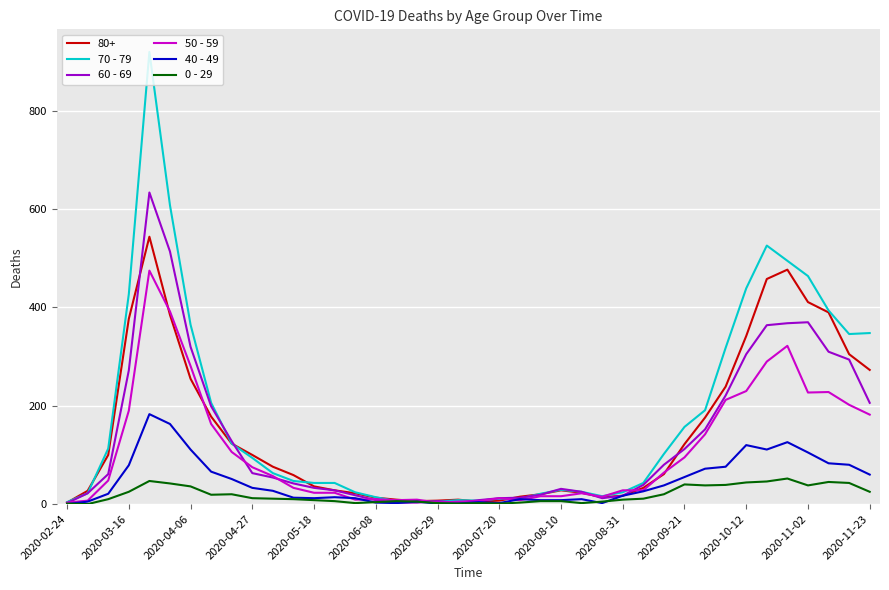

Which series has the widest spread of values?

70 - 79